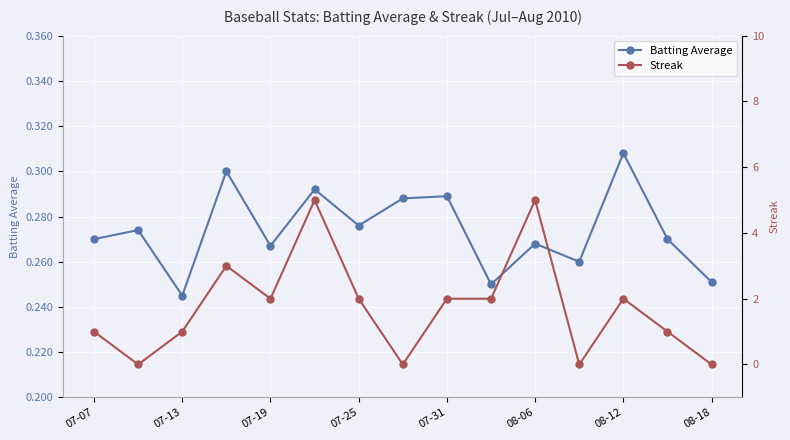

True or false: Batting Average has more than 2 points higher than both neighbors.

True